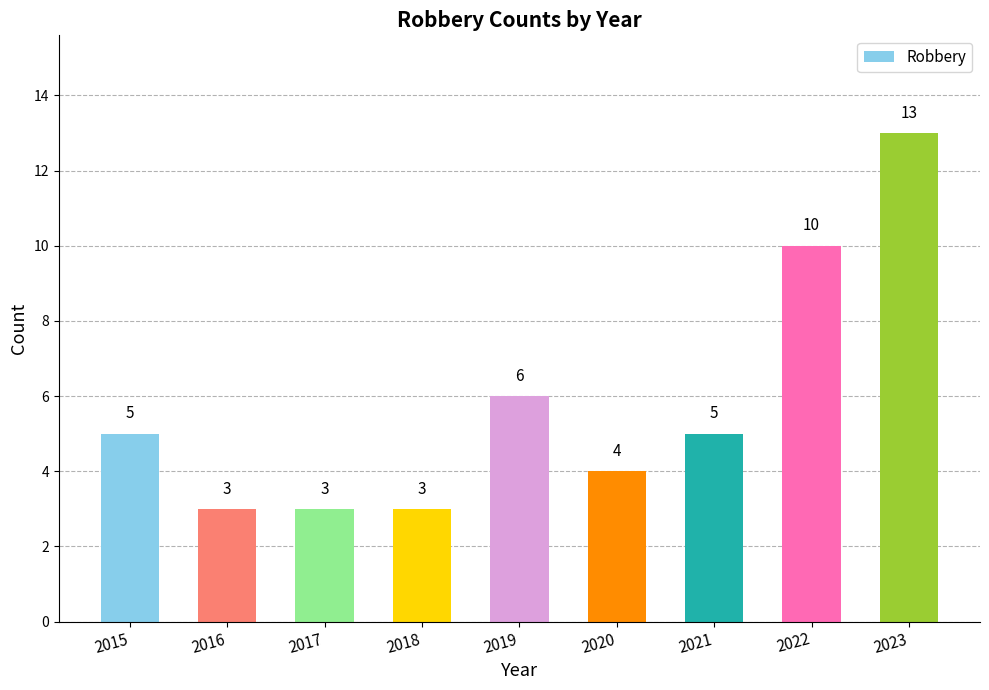

What is the ratio of the value at 2021 to the value at 2019?

0.8